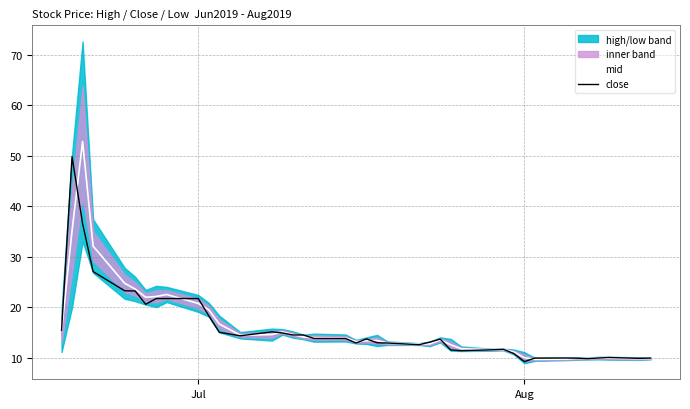

What is the highest value of the close series?

49.8